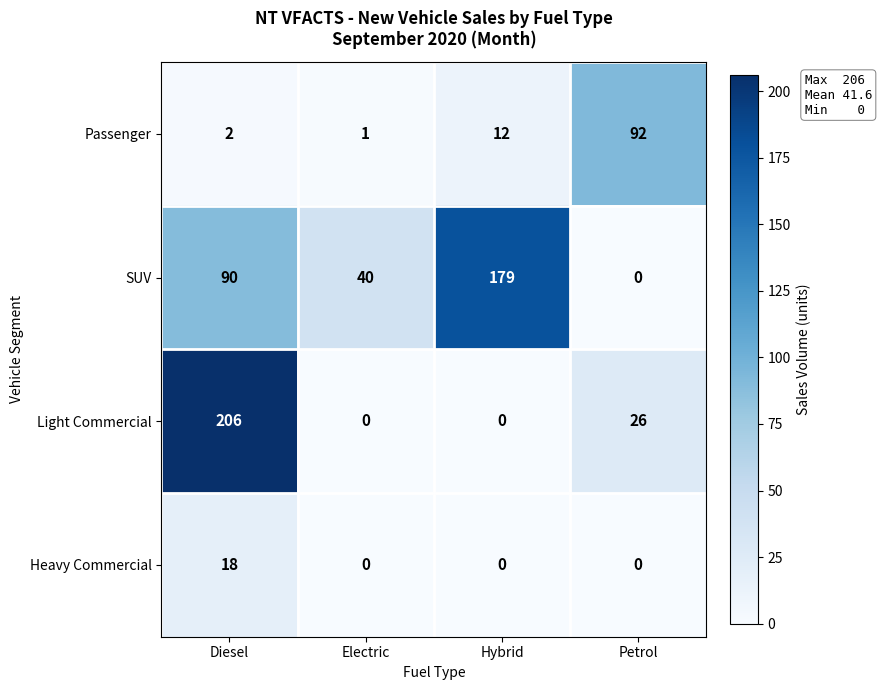

Which series has the largest total across all categories?

SUV